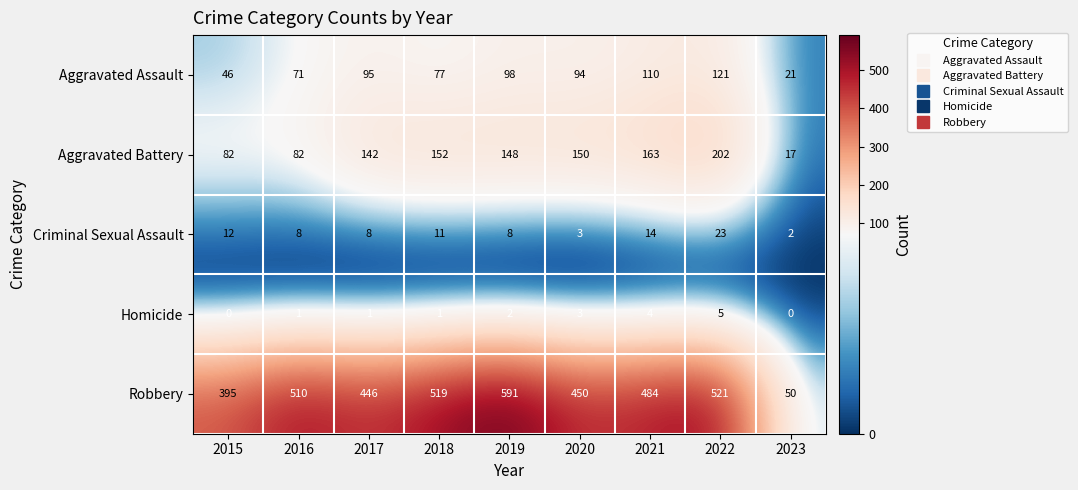

Which series has the largest range (max minus min)?

Robbery